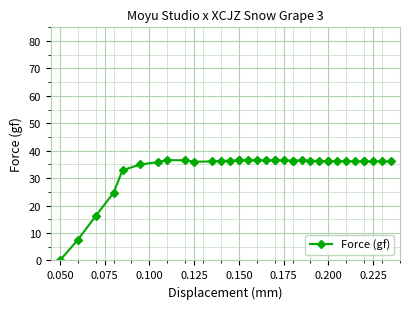

How many lines are shown in the chart?

1